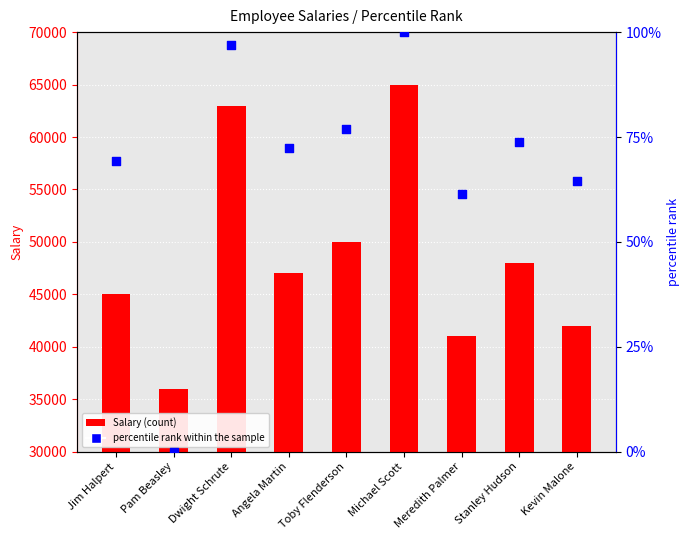

Is the value of percentile rank within the sample at Pam Beasley greater than the value of Salary at Jim Halpert?

No